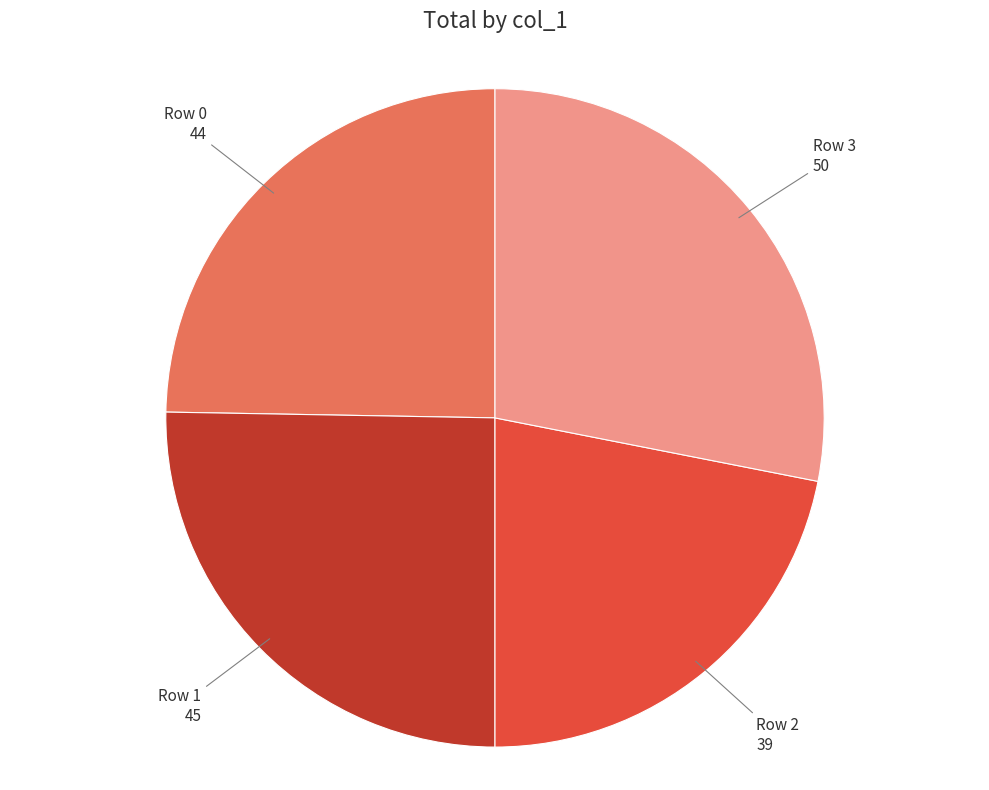

How many segments does this pie chart have?

4